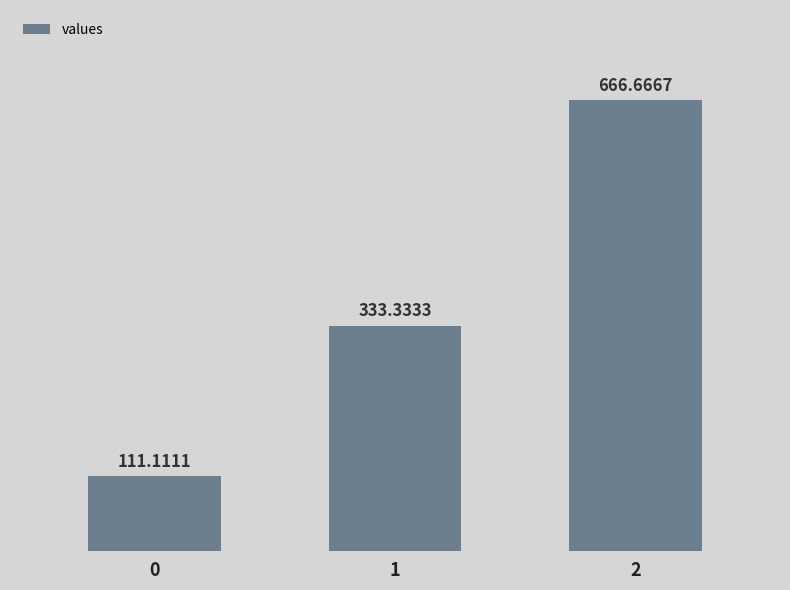

What value does the data have at 0?

111.1